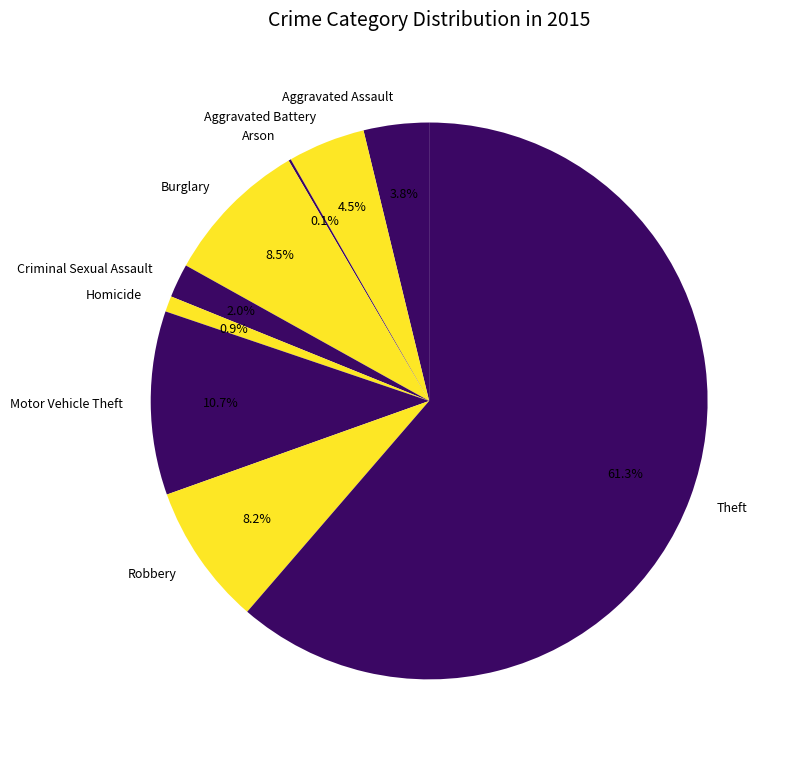

Combined, do Criminal Sexual Assault and Aggravated Battery account for over 50%?

No